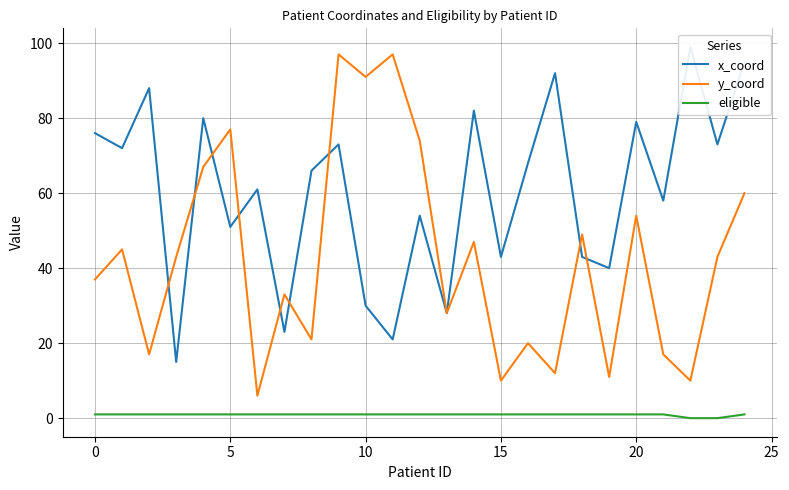

Where is y_coord nearest to the value 51?

18